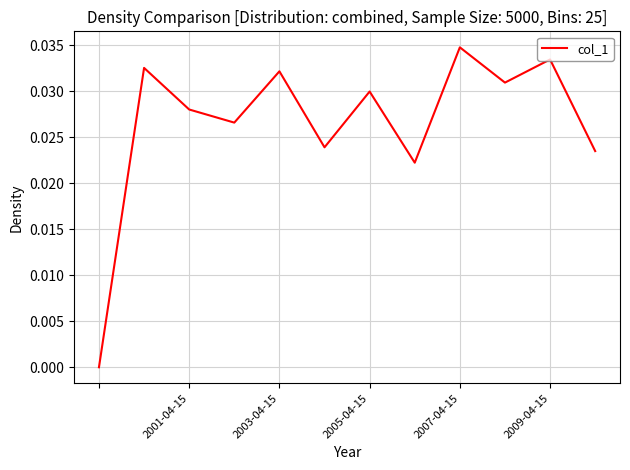

Which category has the highest value across all series?

2007-04-15